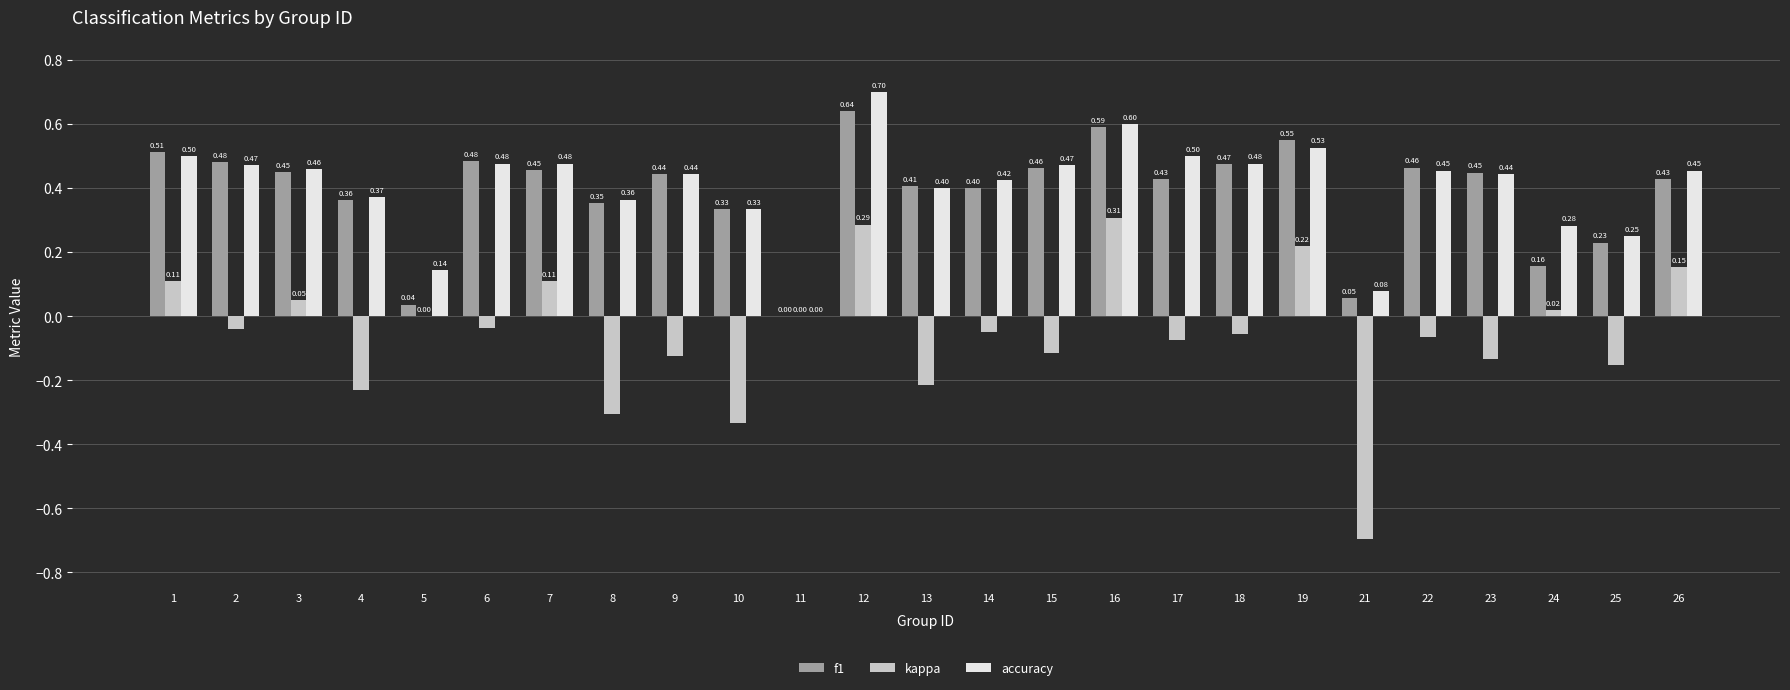

Which series changed the most between 21 and 23?

kappa